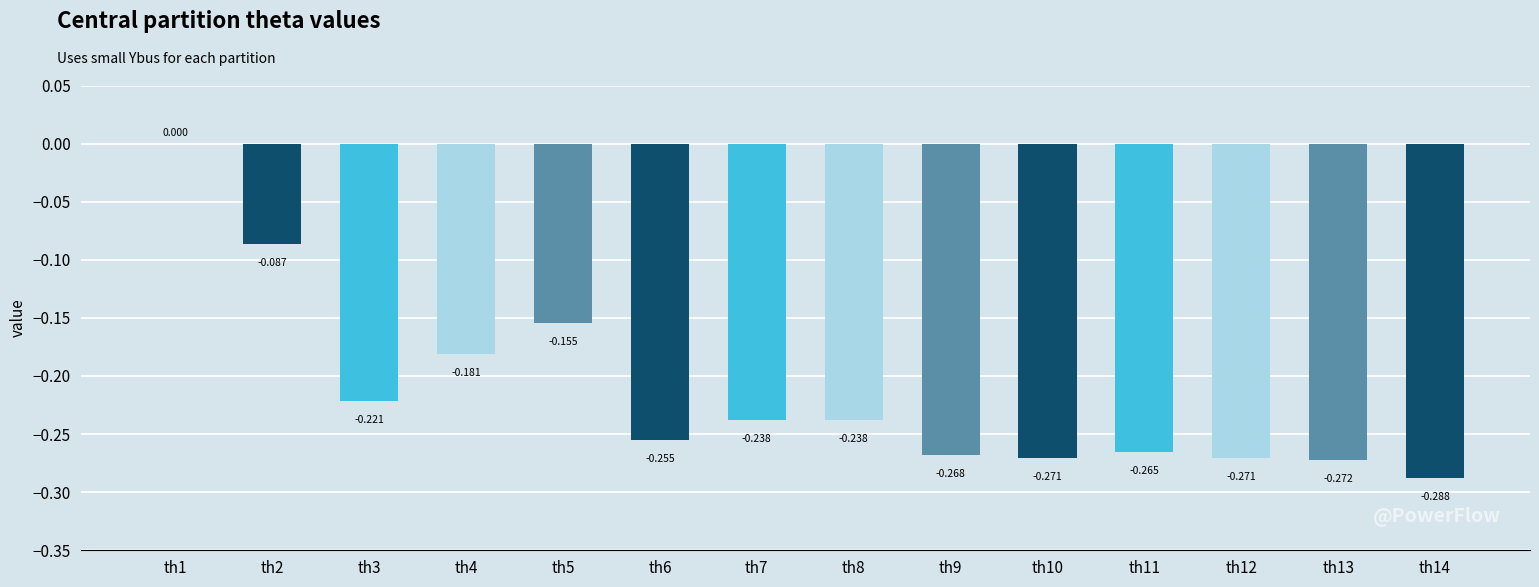

Are the bars grouped side by side (vs. stacked)?

No